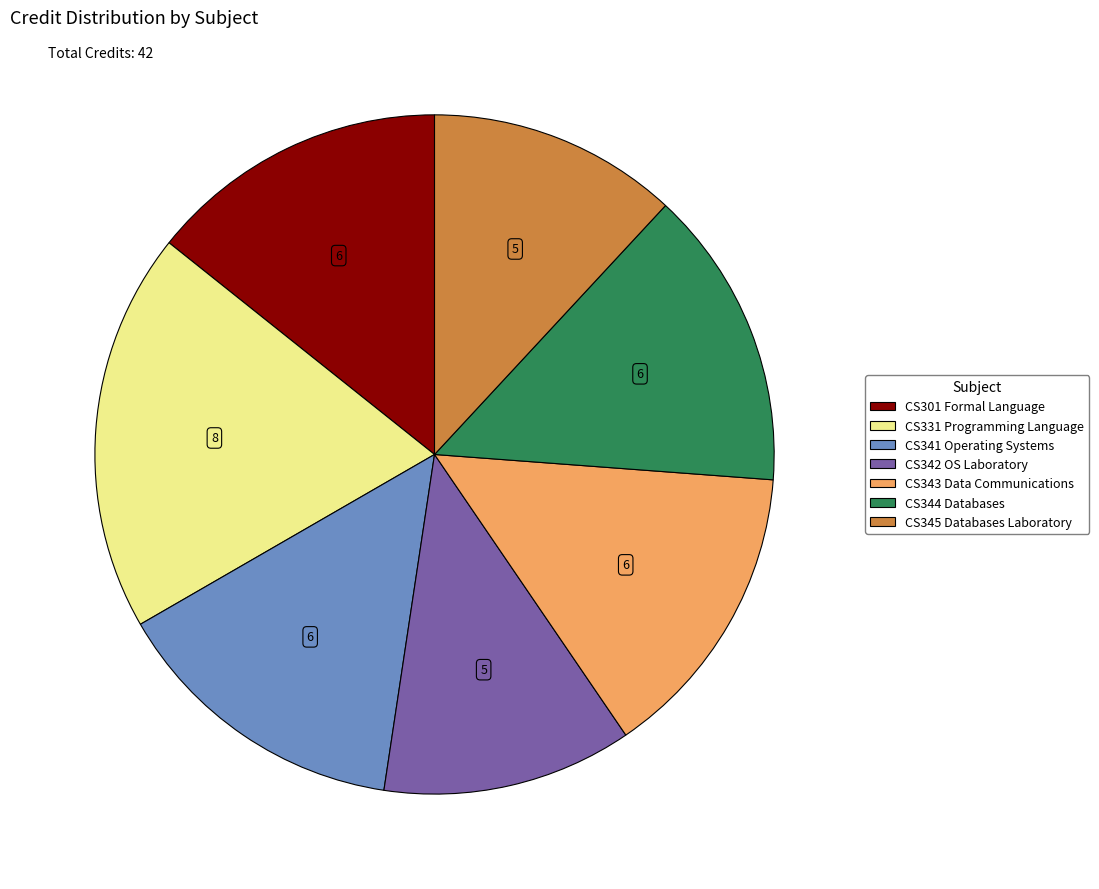

How many segments does this pie chart have?

7